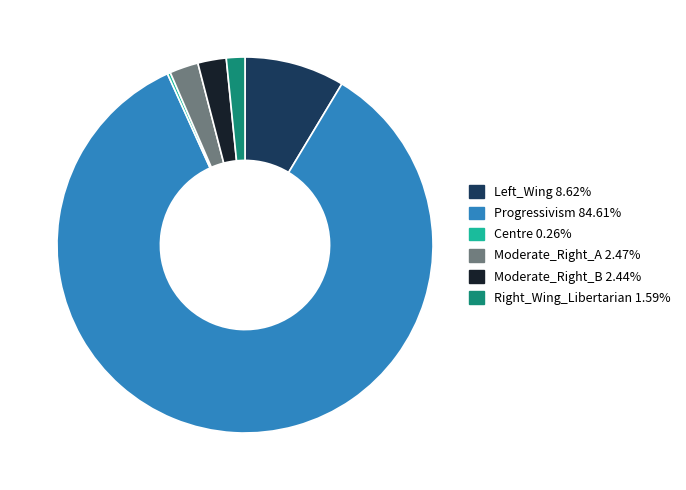

Which slice is the largest?

Progressivism